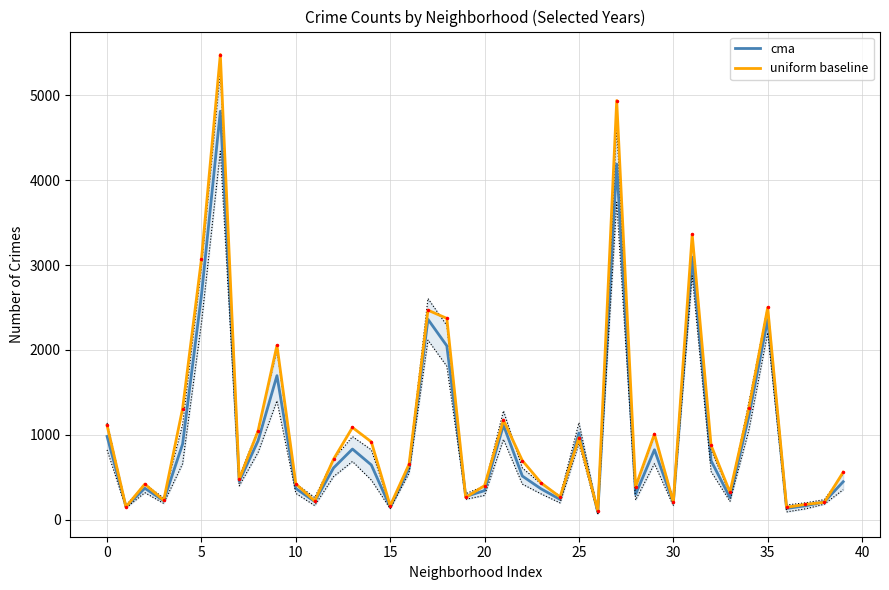

What is the average value of the cma series?

975.2